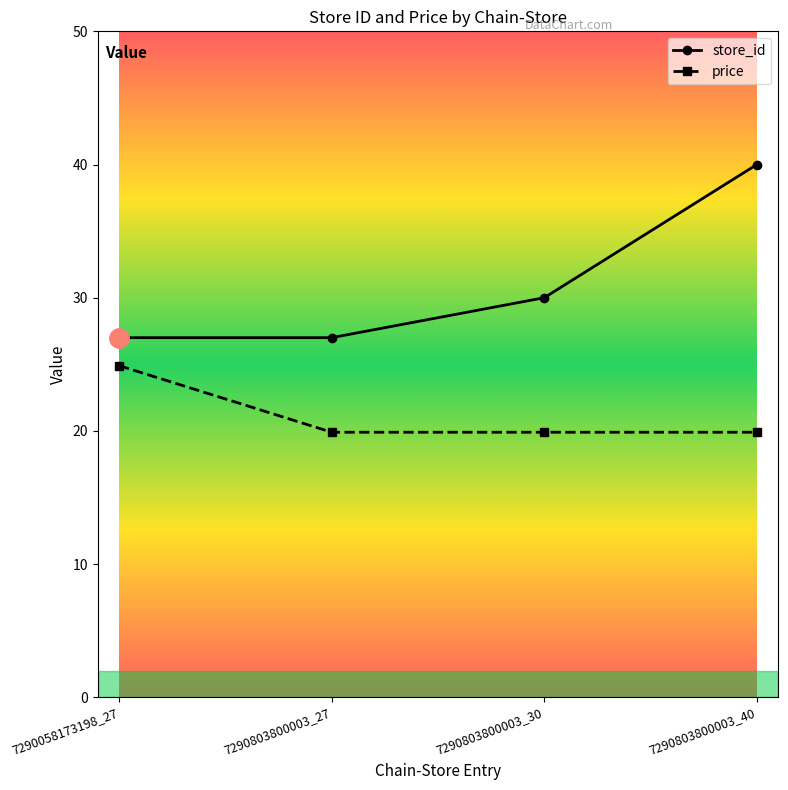

What is the value of the store_id point at the 3rd from the left?

30.0